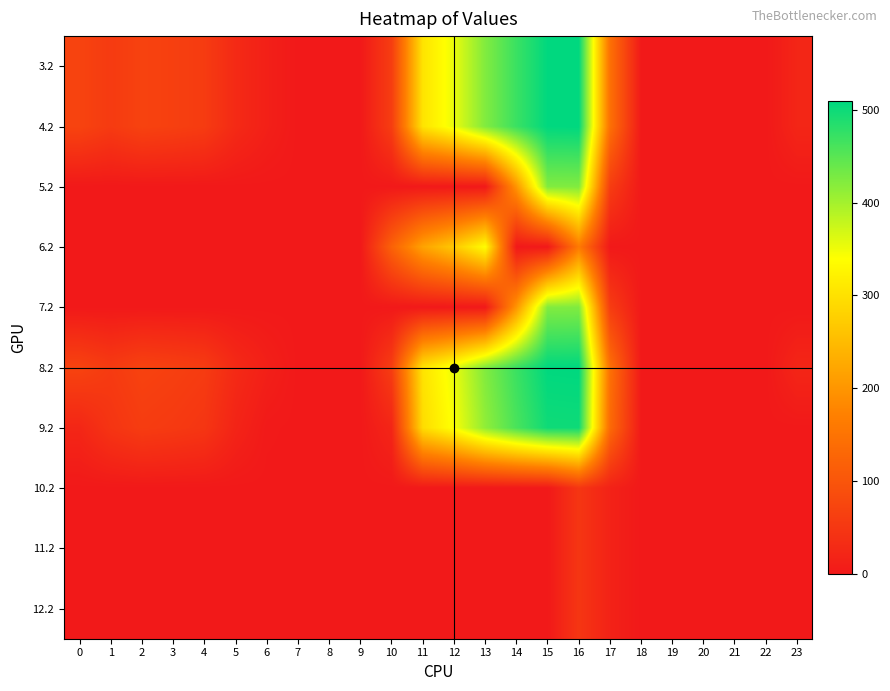

At which category does the chart reach its peak across all series?

16